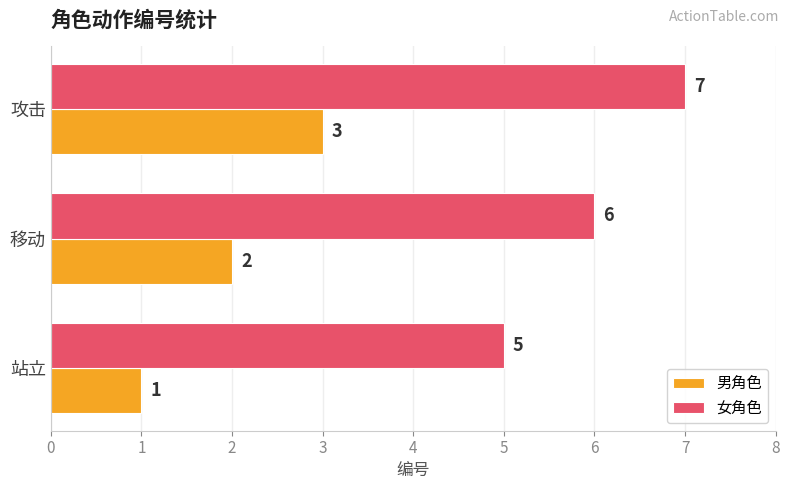

At how many categories does at least one series exceed 4?

3